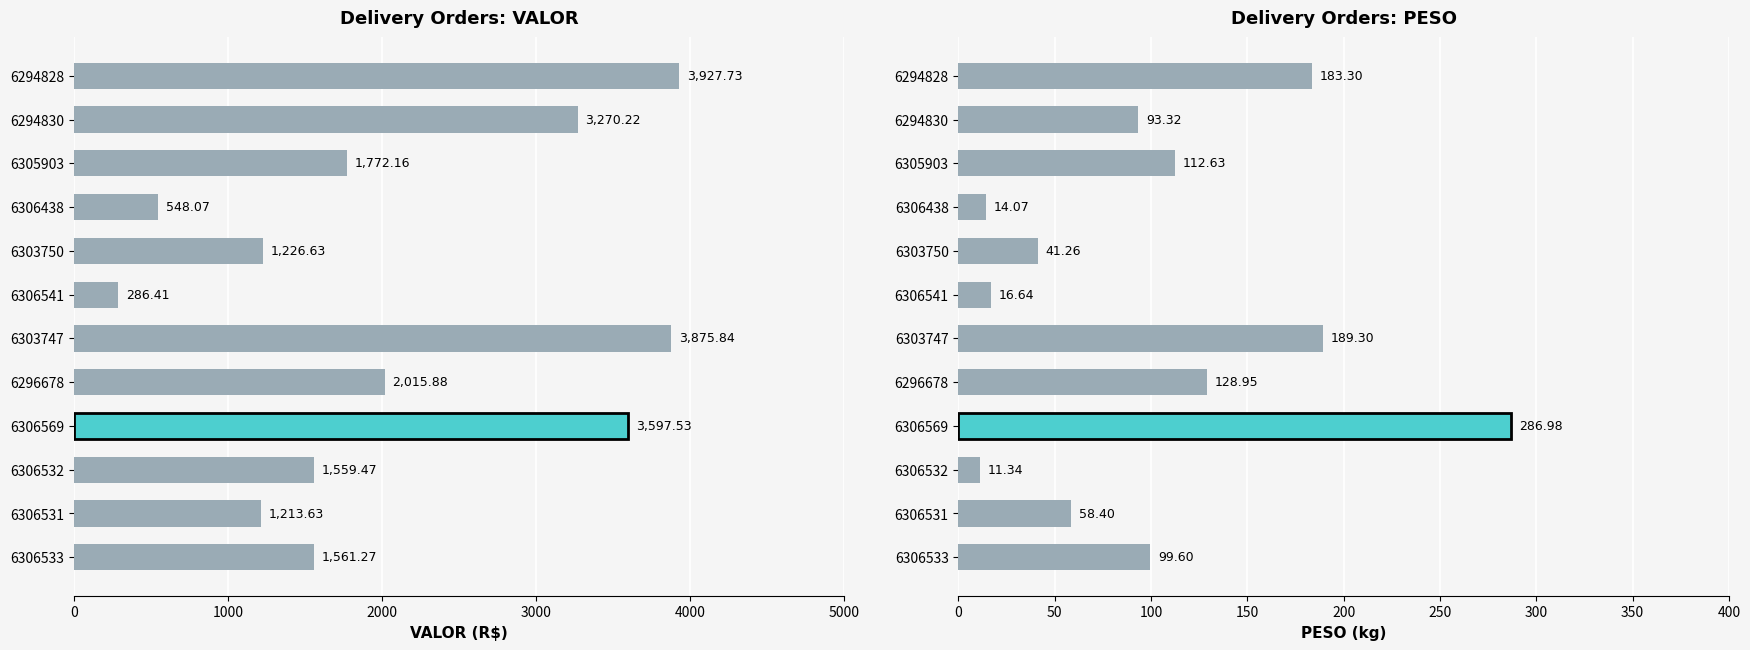

What is the difference between the maximum and second lowest values in the VALOR series?

3379.7